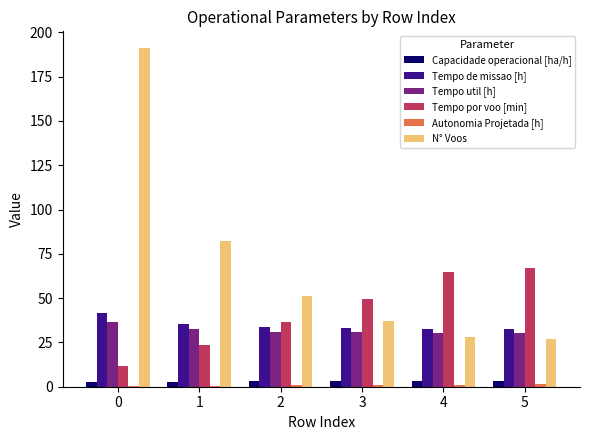

What is the average value of the Capacidade operacional [ha/h] series?

2.9